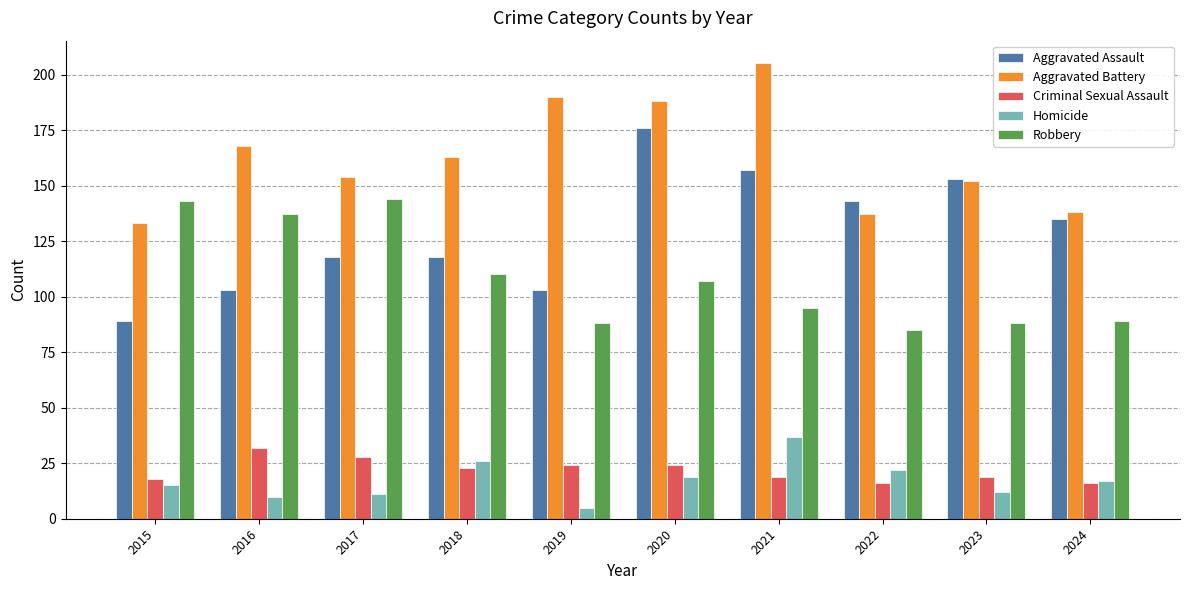

What is the sum of the Robbery values at 2015 and 2018?

253